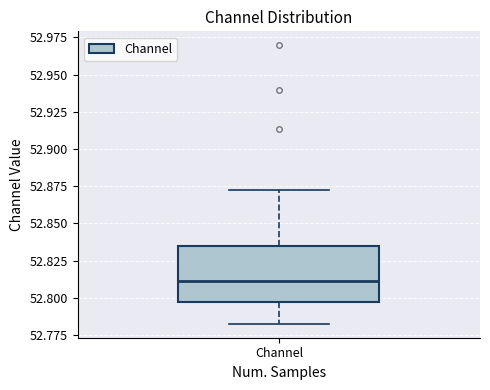

Where does the median line of the box for Channel sit on the y-axis? The values are not printed on the chart, so give them approximately, as read against the axis.

52.810